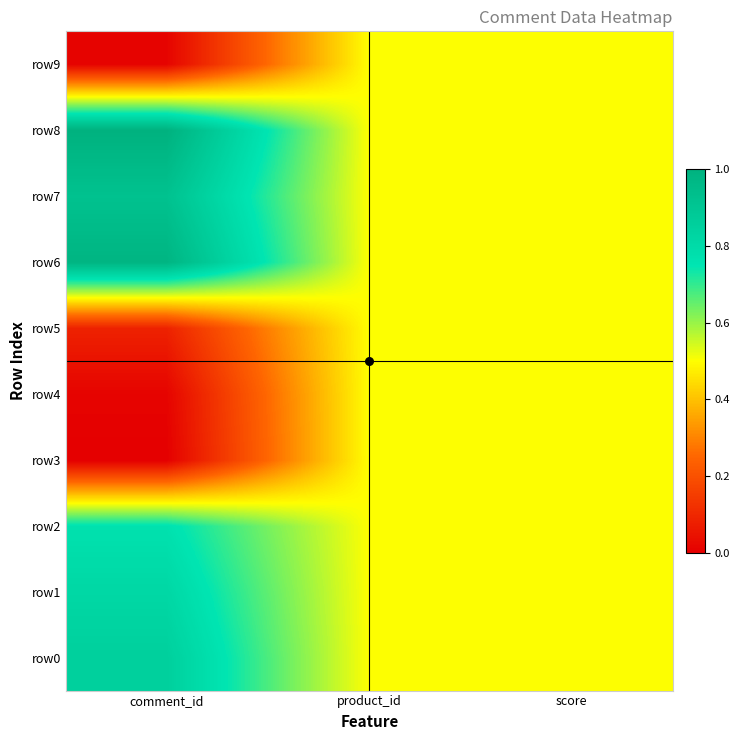

Reading right to left, what are all the values shown in this chart?

row0: score=0.5	product_id=0.5	comment_id=0.9
row1: score=0.5	product_id=0.5	comment_id=0.8
row2: score=0.5	product_id=0.5	comment_id=0.8
row3: score=0.5	product_id=0.5	comment_id=0.0
row4: score=0.5	product_id=0.5	comment_id=0.0
row5: score=0.5	product_id=0.5	comment_id=0.1
row6: score=0.5	product_id=0.5	comment_id=1.0
row7: score=0.5	product_id=0.5	comment_id=0.9
row8: score=0.5	product_id=0.5	comment_id=1.0
row9: score=0.5	product_id=0.5	comment_id=0.0